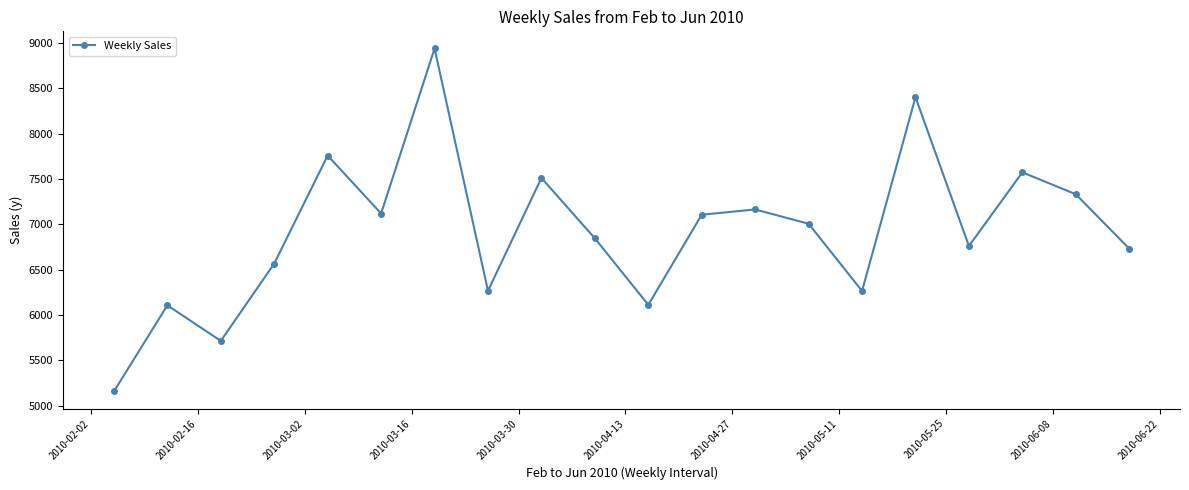

What is the average value?

6922.1